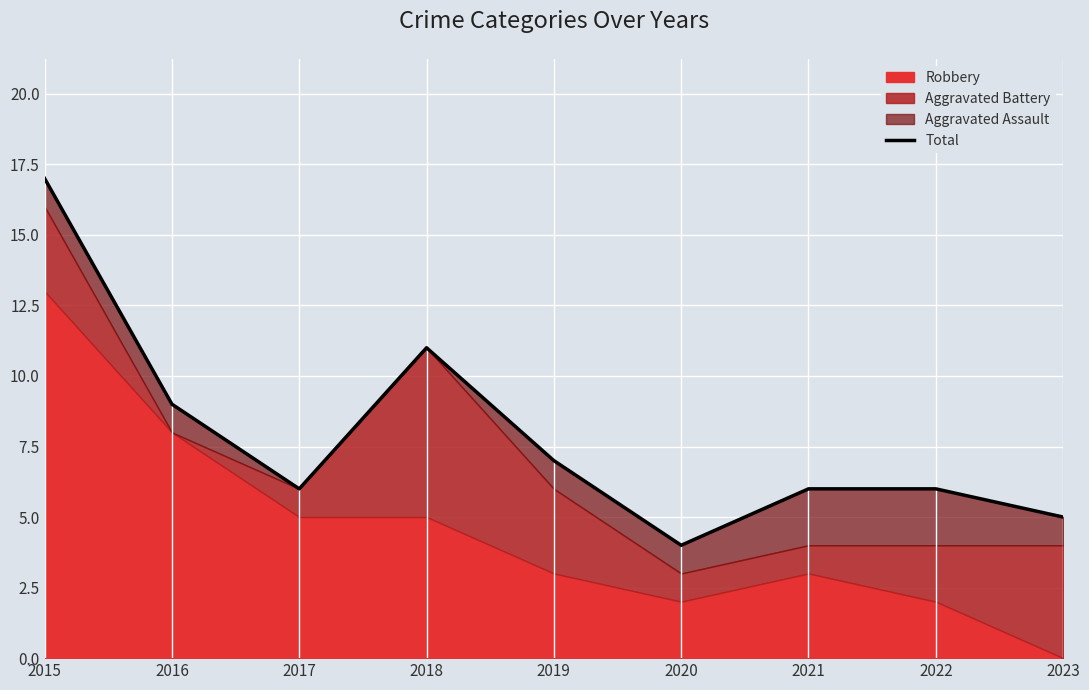

What is the maximum value shown in the chart?

17